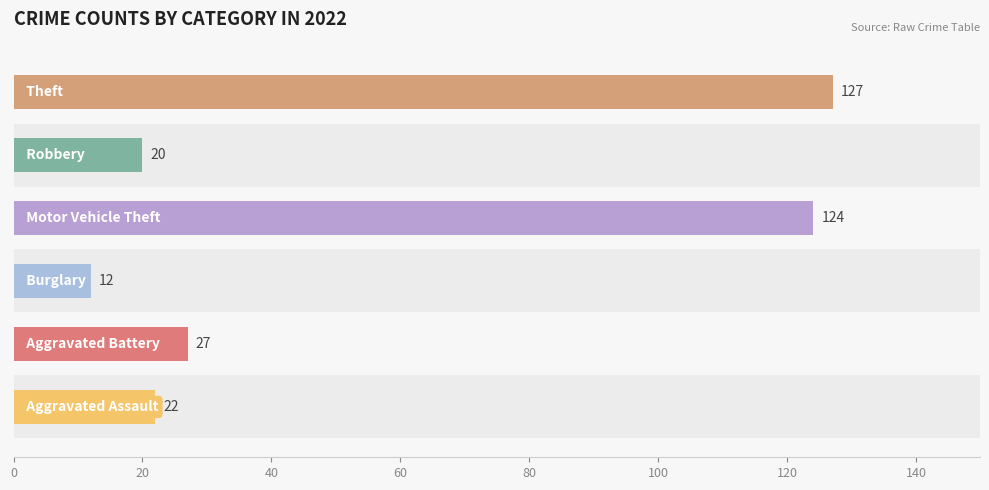

What is the minimum value shown in the chart?

12